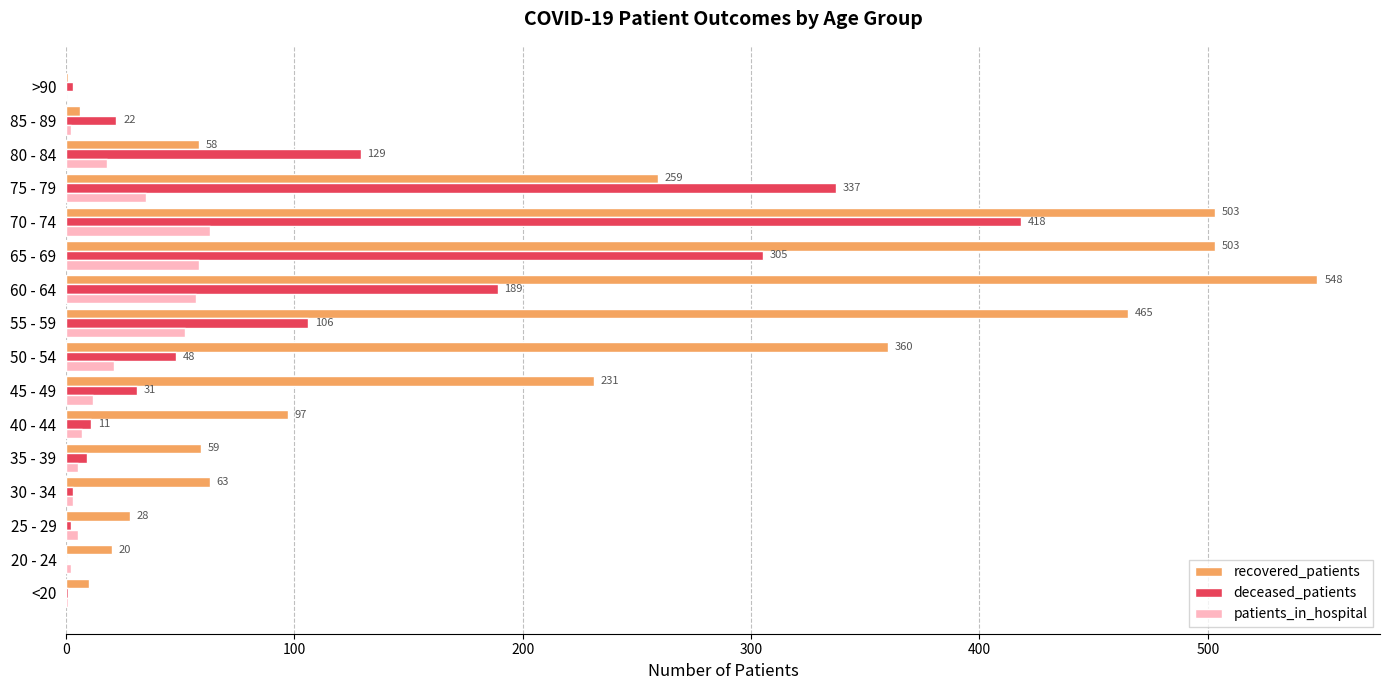

The deceased_patients series shows 204 at 70 - 74. True or false?

False